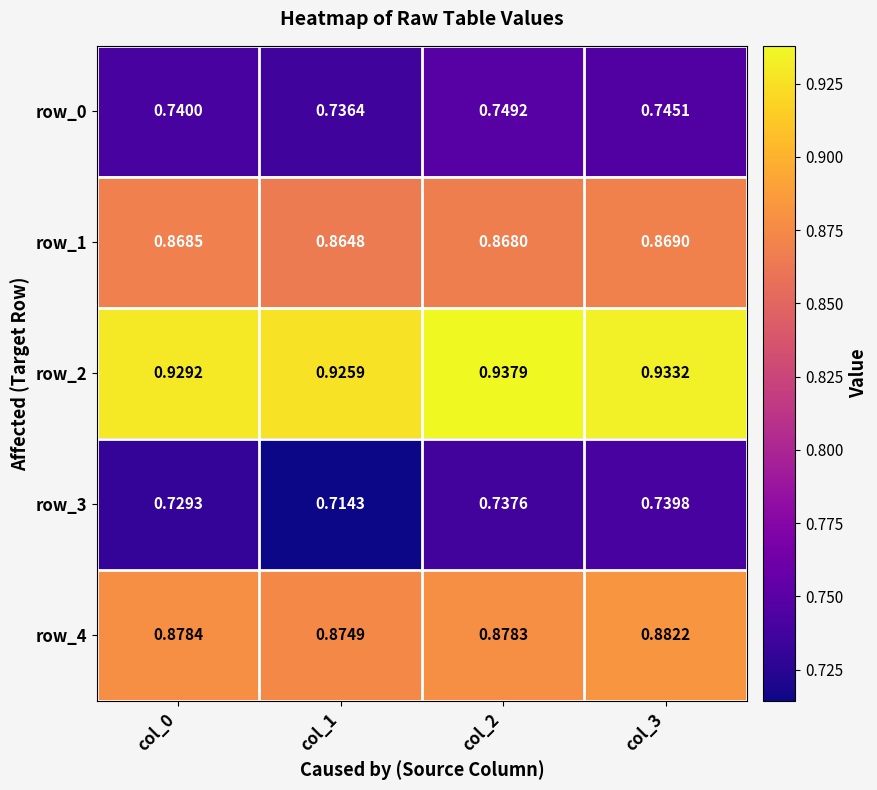

Rank the series by their maximum value, from highest to lowest.

row_2, row_4, row_1, row_0, row_3